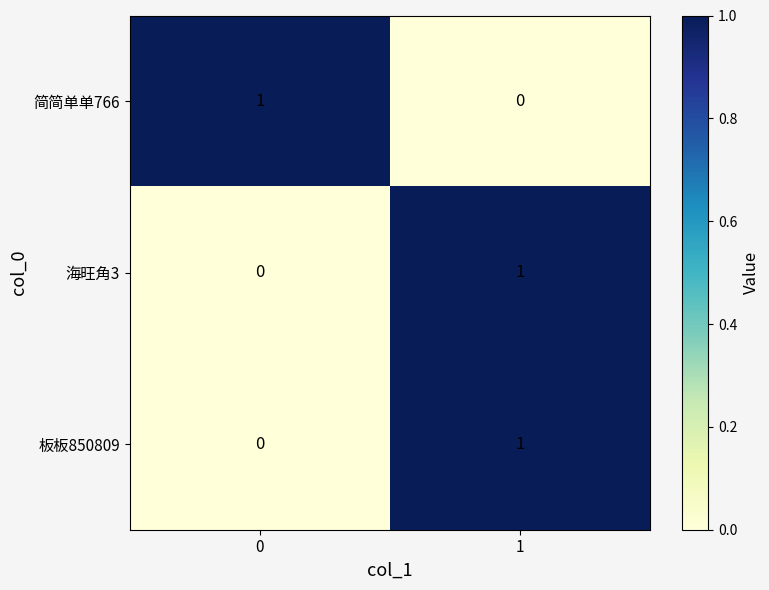

True or false: 板板850809 has a value of 0 at 0.

True